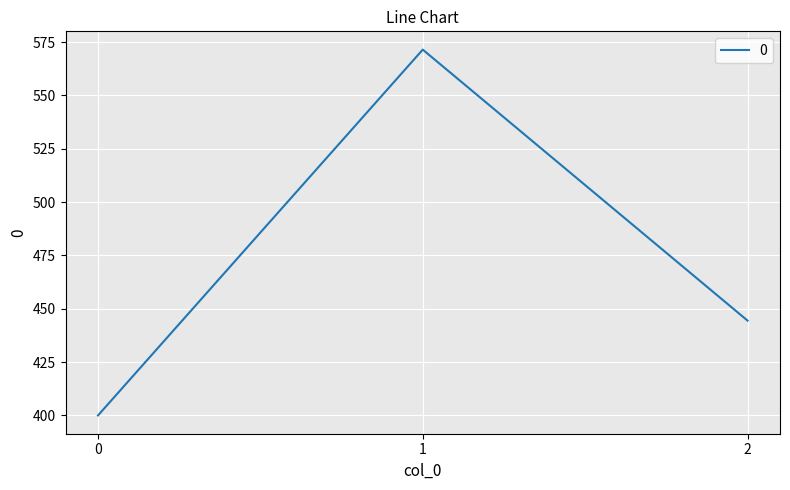

What is the ratio of the value at 2 to the value at 1?

0.8